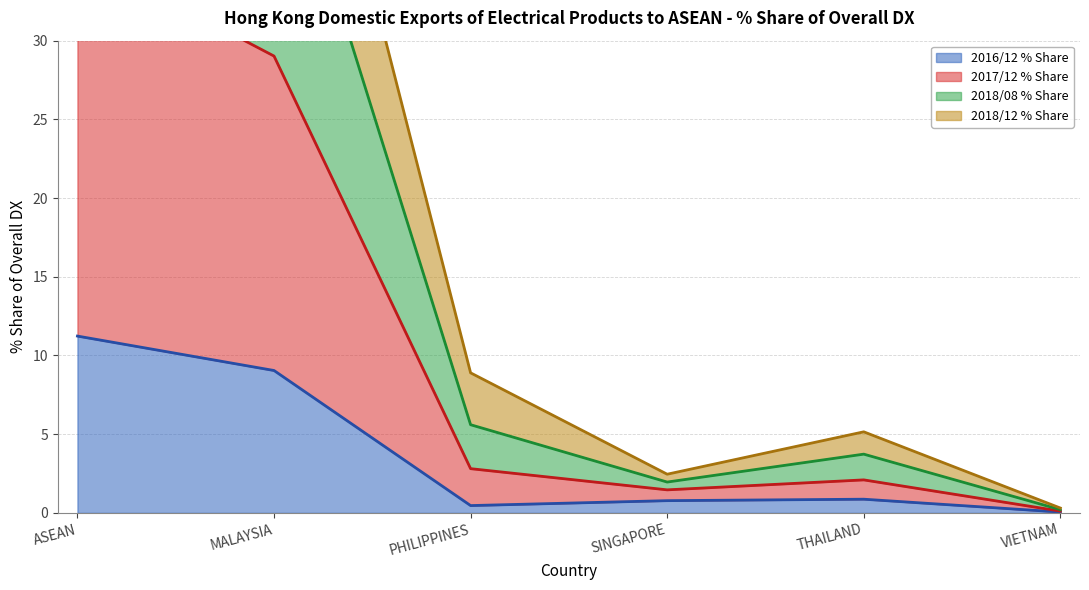

What is the maximum value for 2016/12 % Share?

11.2